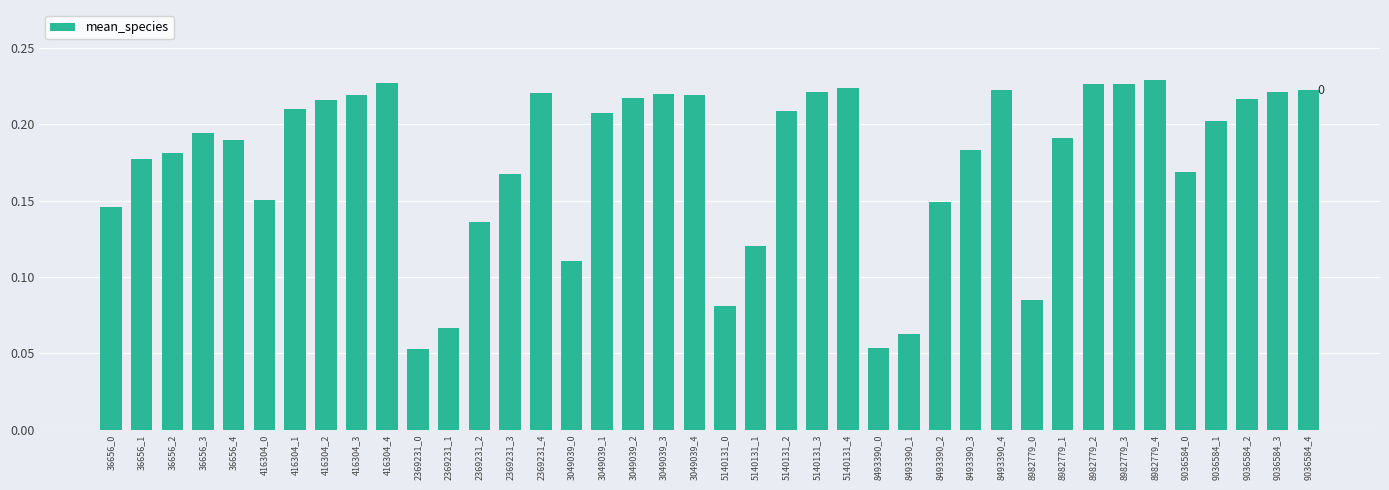

What is the sum of all values?

7.0